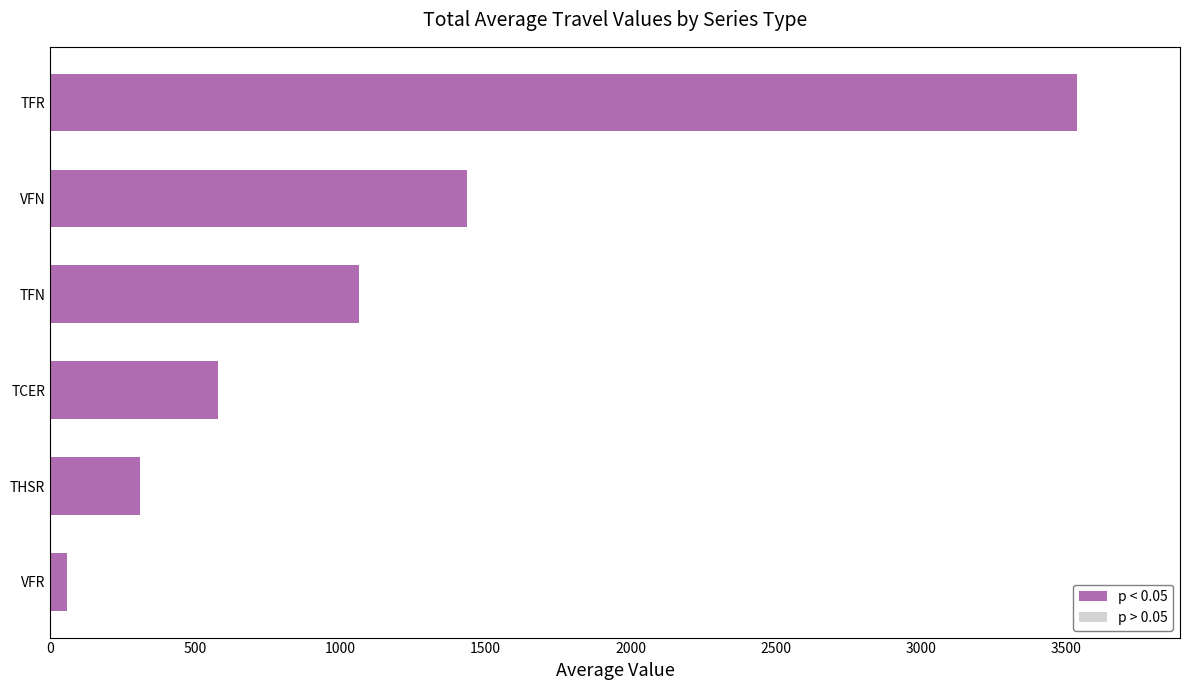

At which label is the value closest to 1797?

VFN